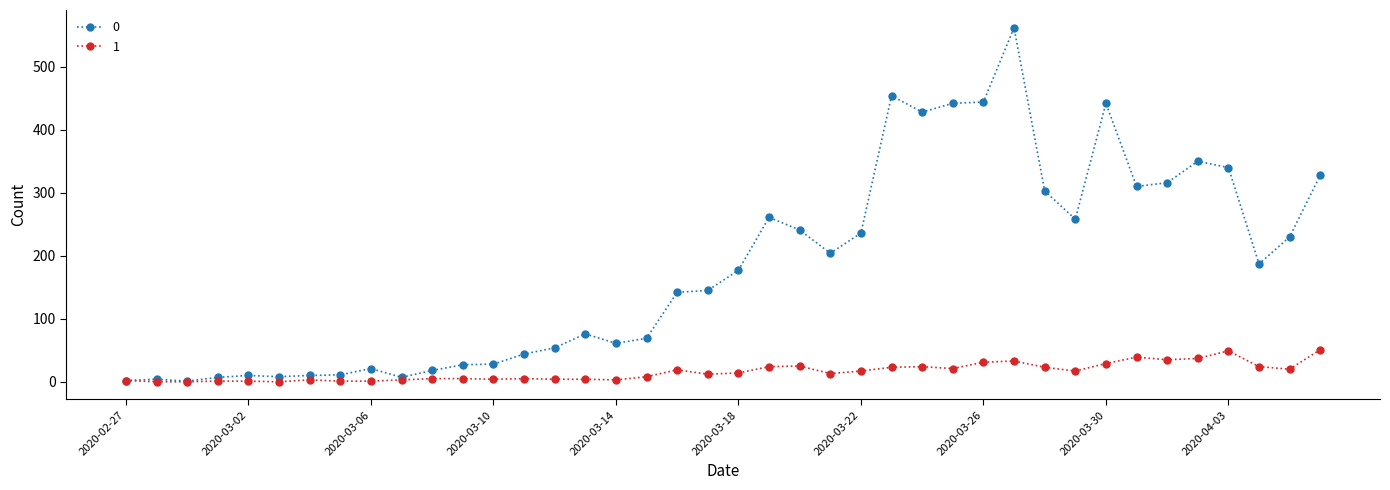

Does the chart have visible grid lines?

No